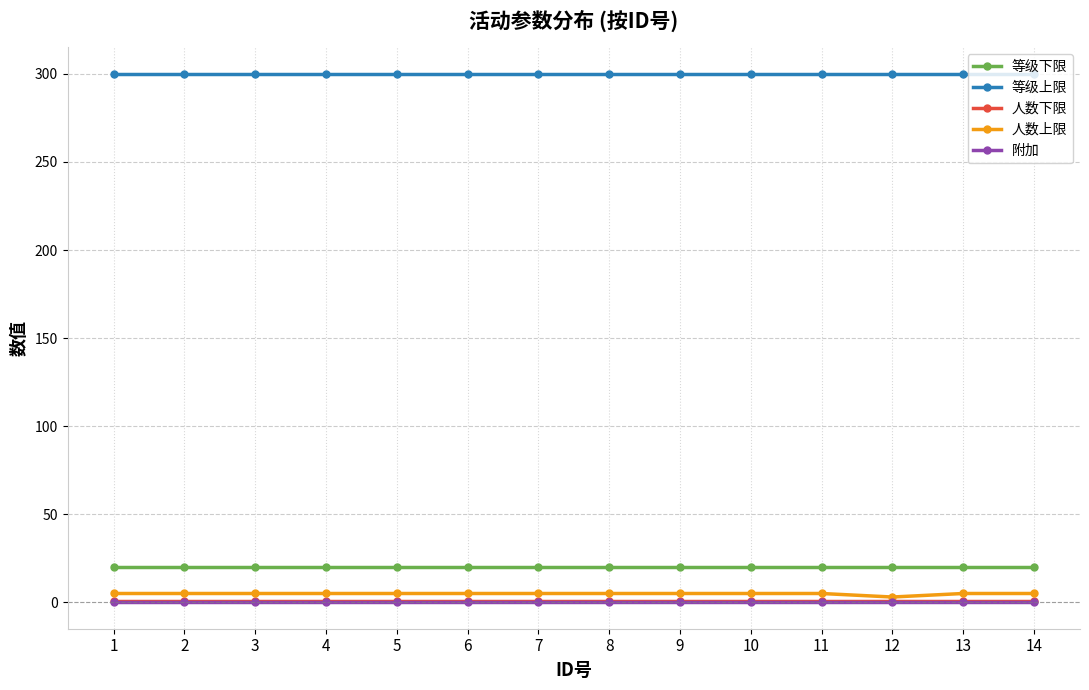

How many series are shown in this chart?

5